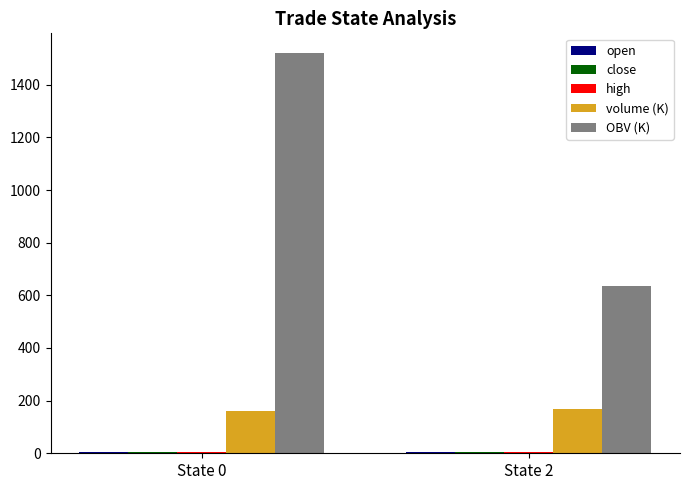

What is the difference between the maximum and minimum values in the OBV (K) series?

884.1